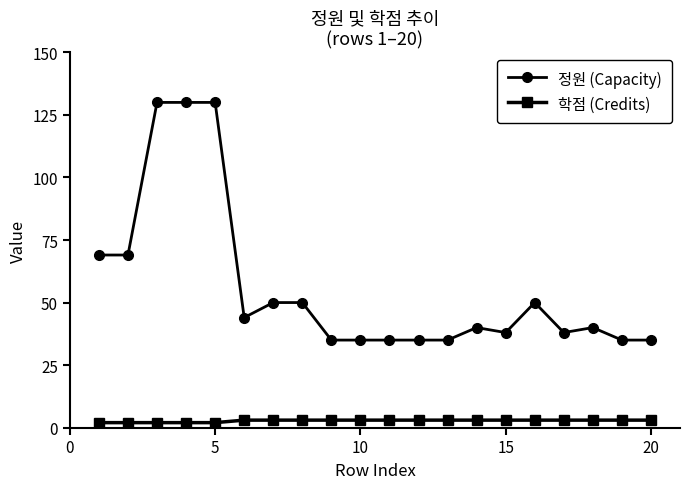

Which series has the widest spread of values?

정원 (Capacity)